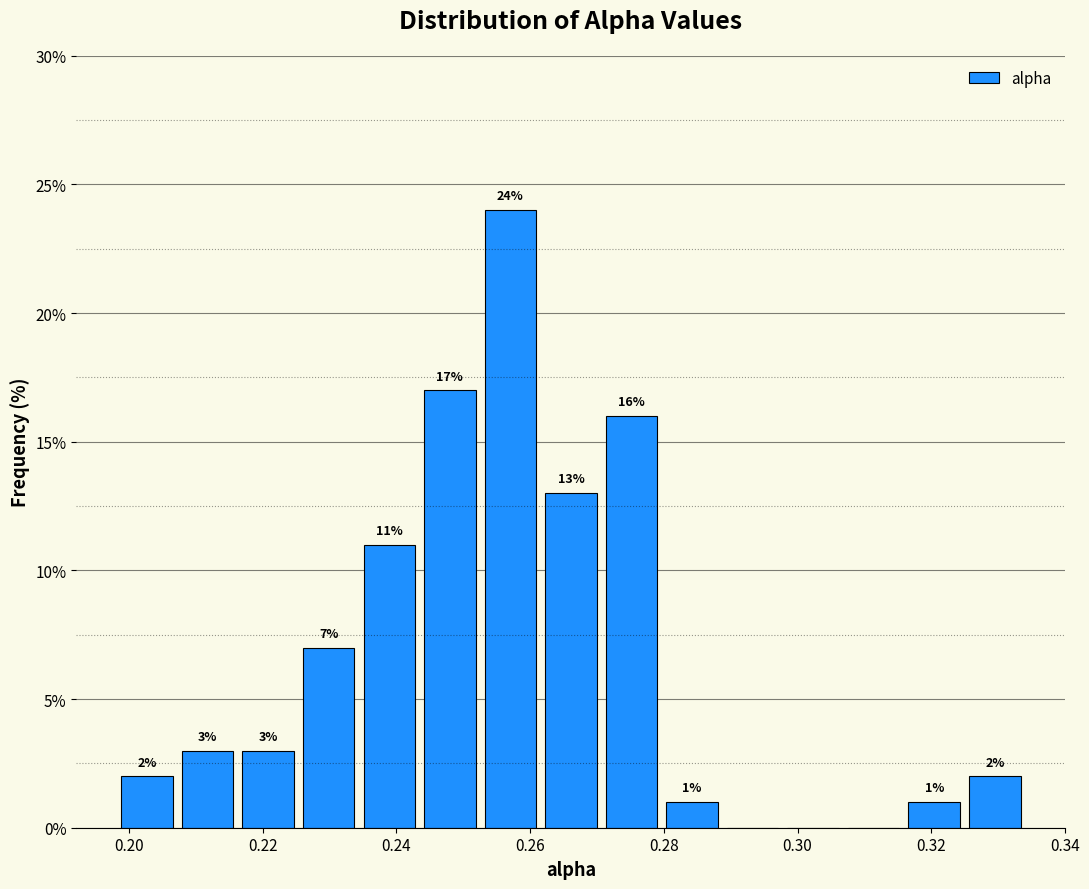

Which range on the x-axis has the tallest bar?

0.252 to 0.262